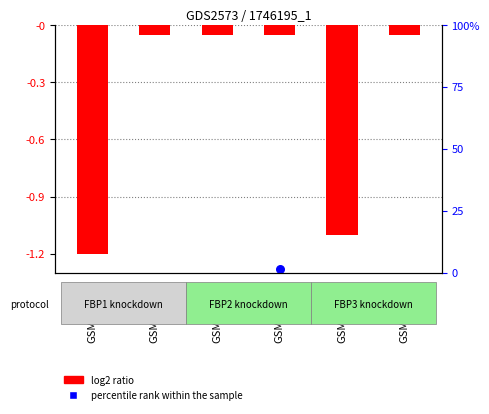

Between GSM110528 and GSM110526, which is larger?

GSM110528